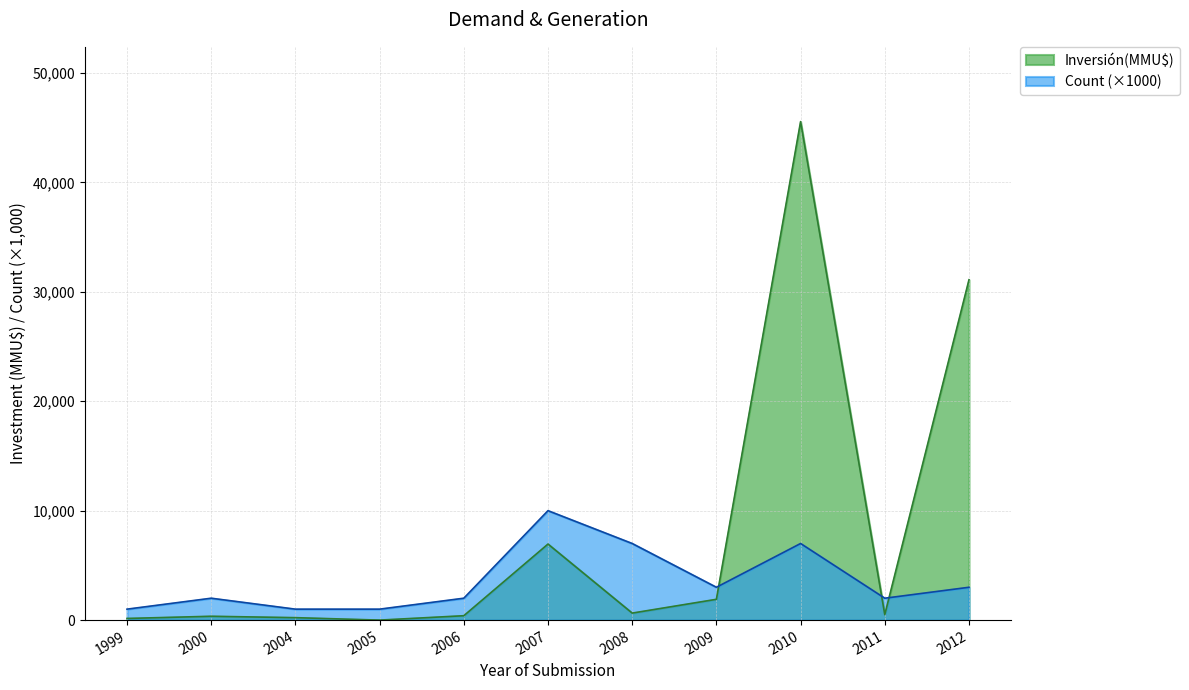

True or false: Inversión(MMU$) has a value of 223 at 2004.

True